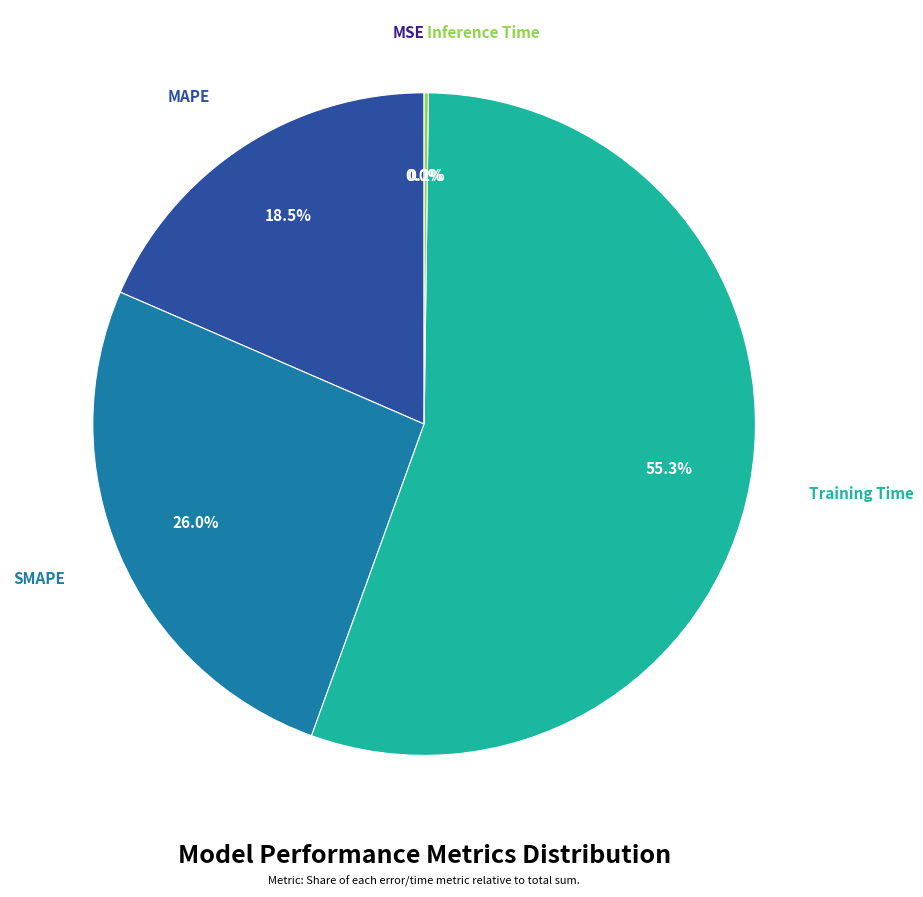

Is there a majority slice in this chart?

Yes